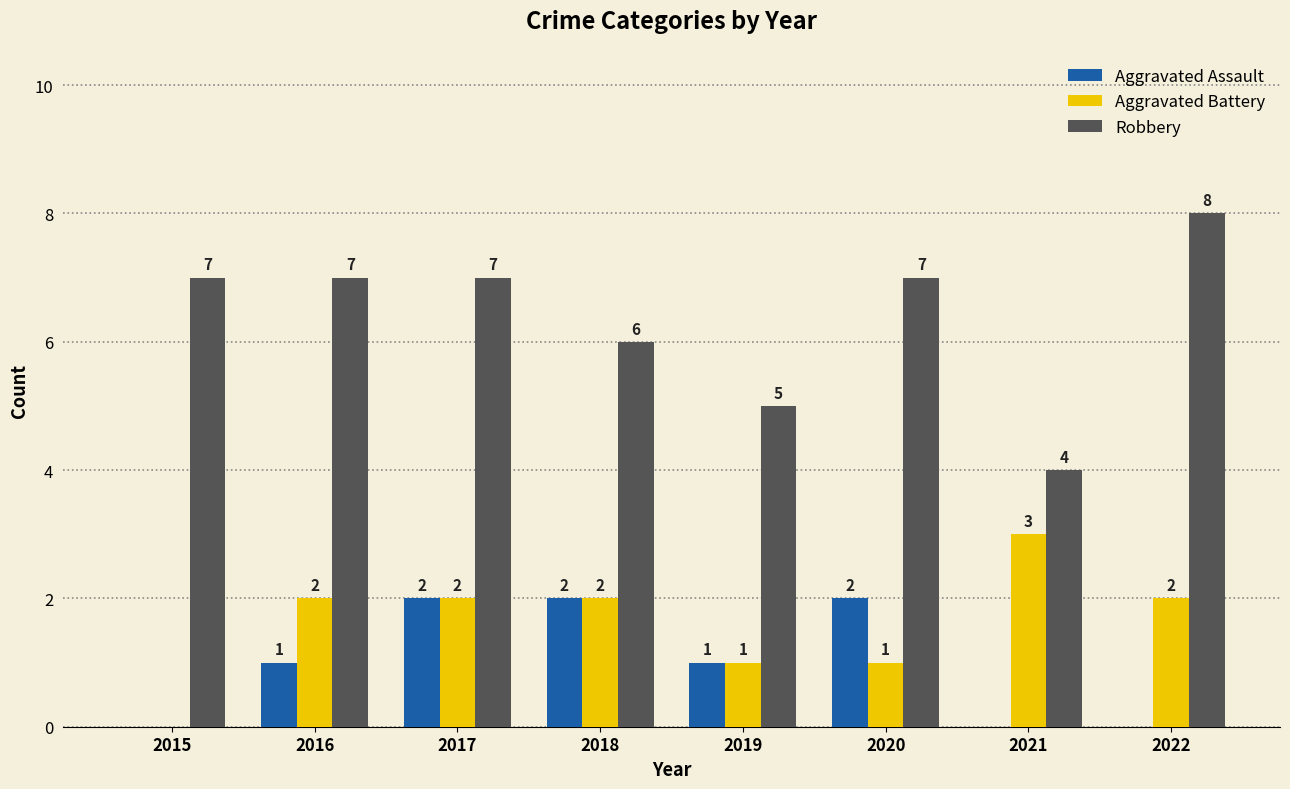

Which series changed the most between 2019 and 2022?

Robbery